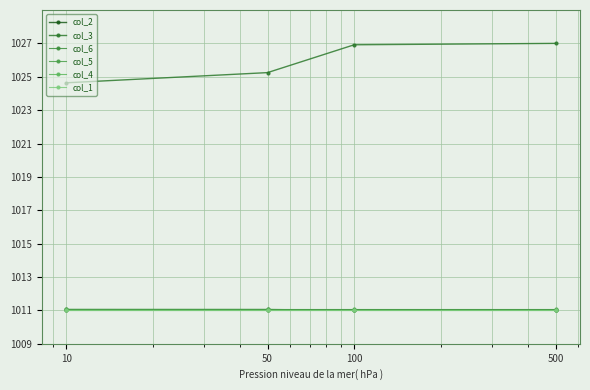

How many lines are shown in the chart?

6